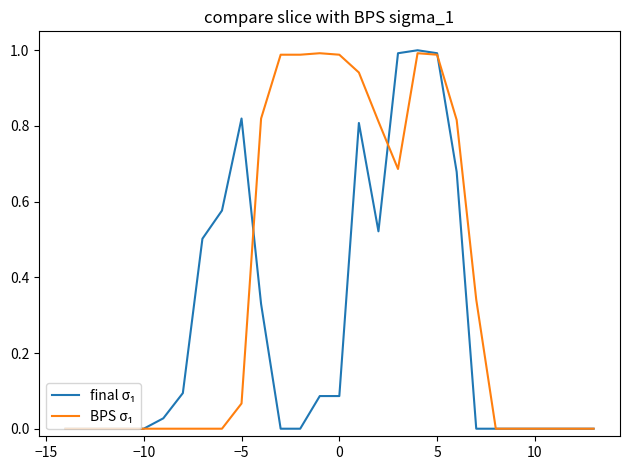

Does the chart display data point markers on the line(s)?

No